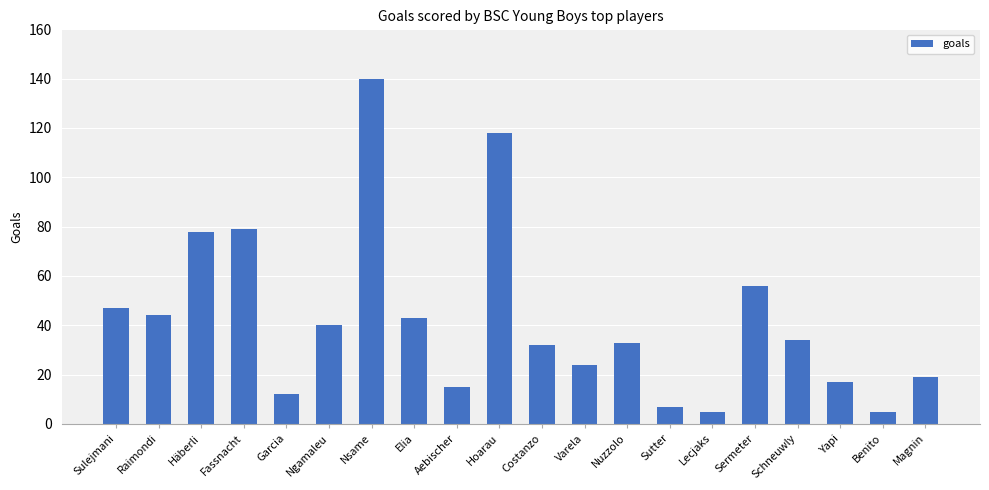

What is the change in value from Sulejmani to Sutter?

-40